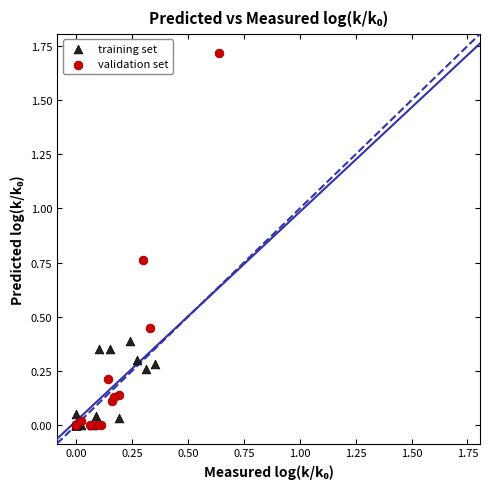

Which series contains the highest Y value?

validation set